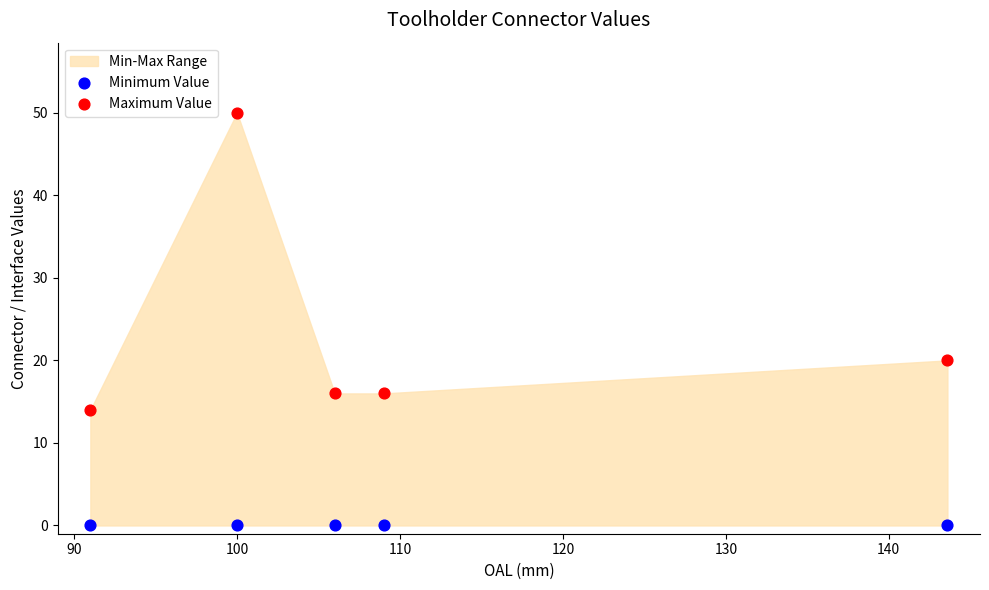

Which series reaches the maximum Y coordinate?

Maximum Value